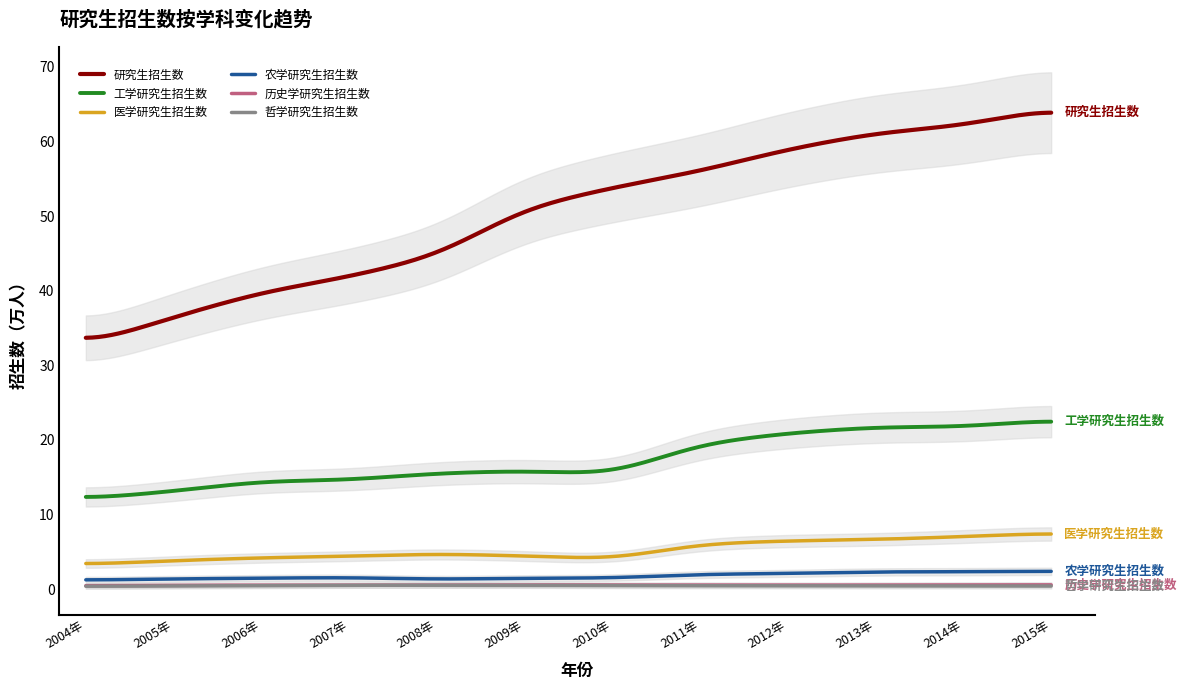

Which series has the largest range (max minus min)?

研究生招生数